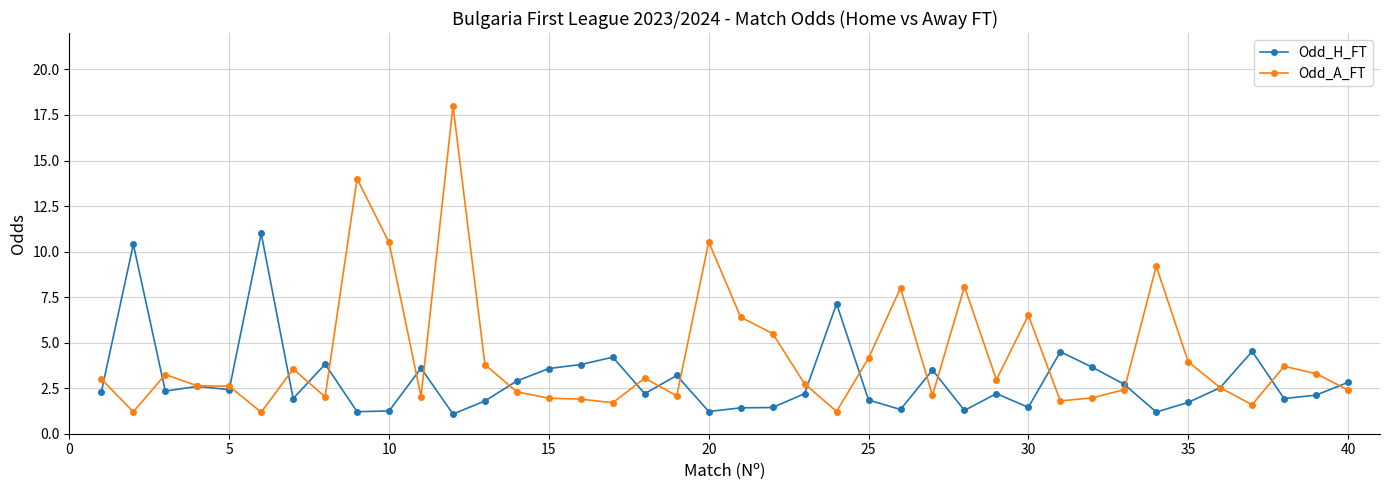

What is the value of the Odd_H_FT point at the 20th from the left?

1.2